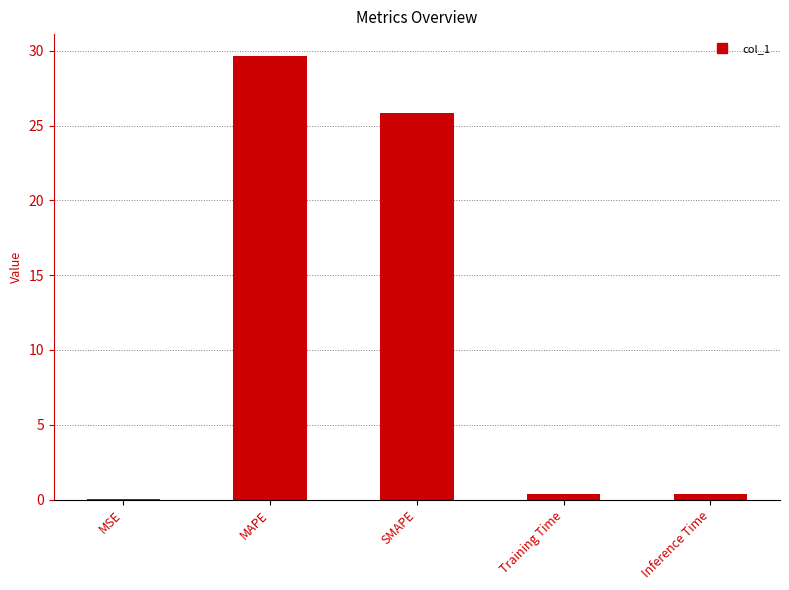

Which has a higher value, MSE or MAPE?

MAPE